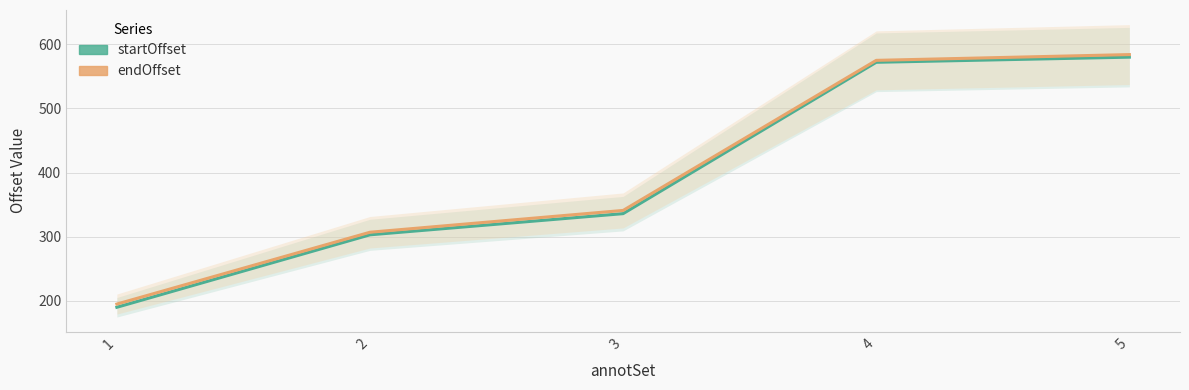

The value of startOffset at 1 is 190. True or false?

True